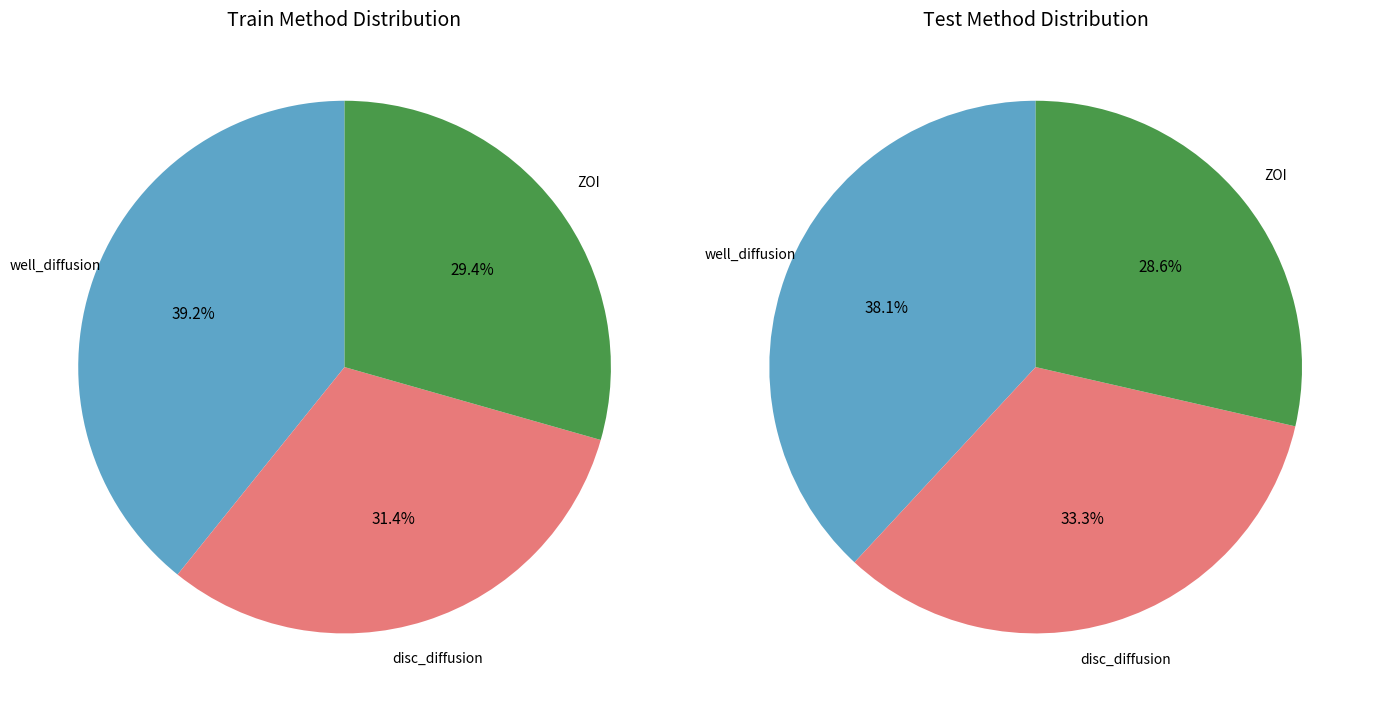

Rank the categories by value from highest to lowest.

well_diffusion, disc_diffusion, ZOI